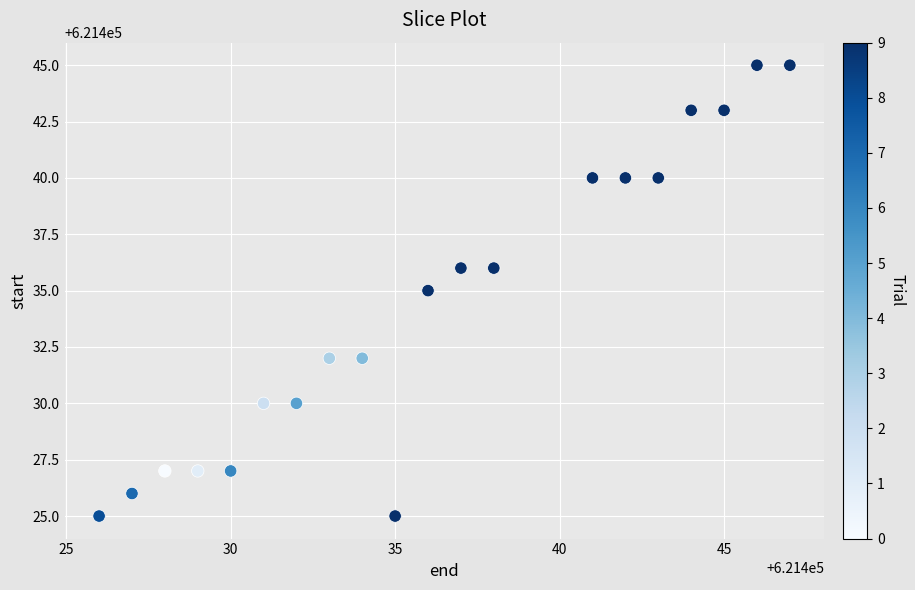

What is the range of Y values (max minus min)?

20